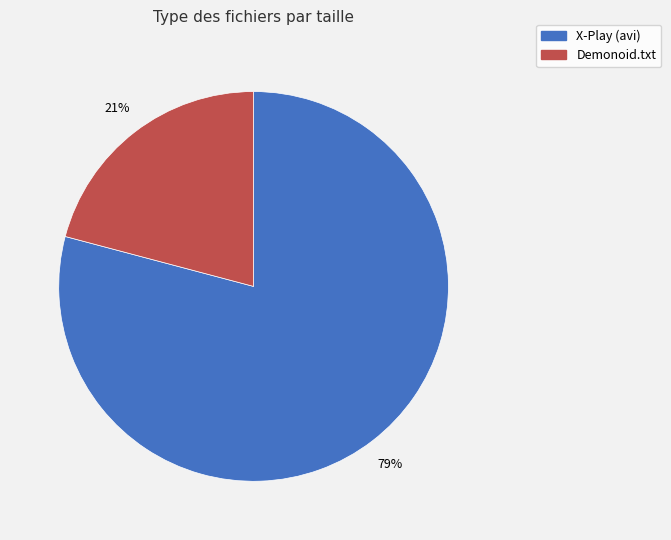

To the nearest percent, what is the average slice percentage?

50%